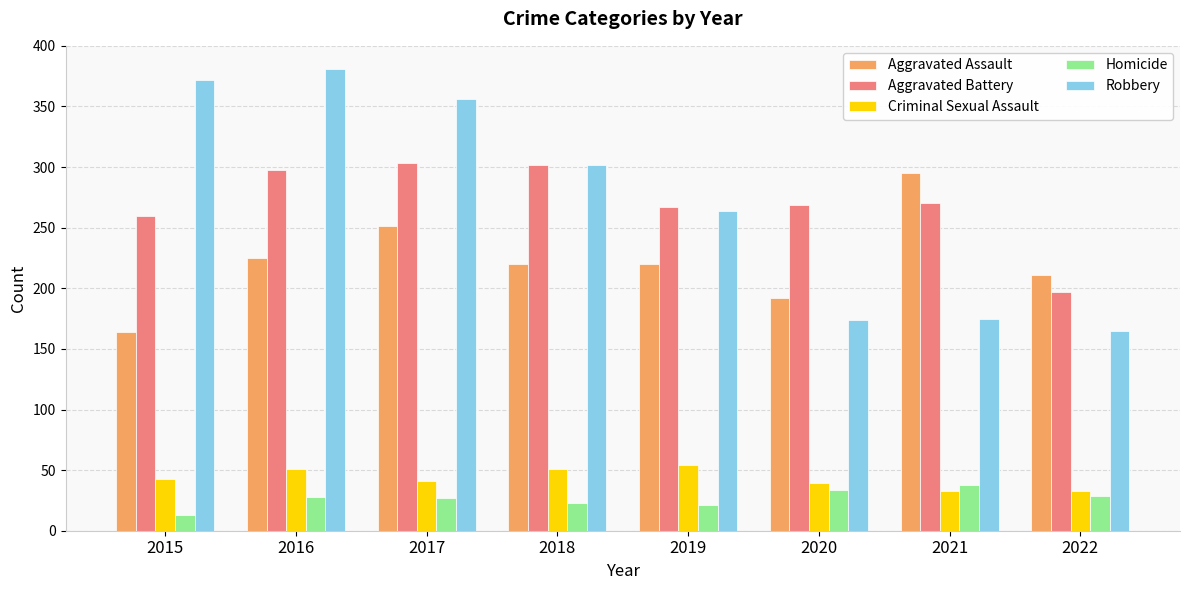

Is it true that Robbery equals 252 at 2020?

False